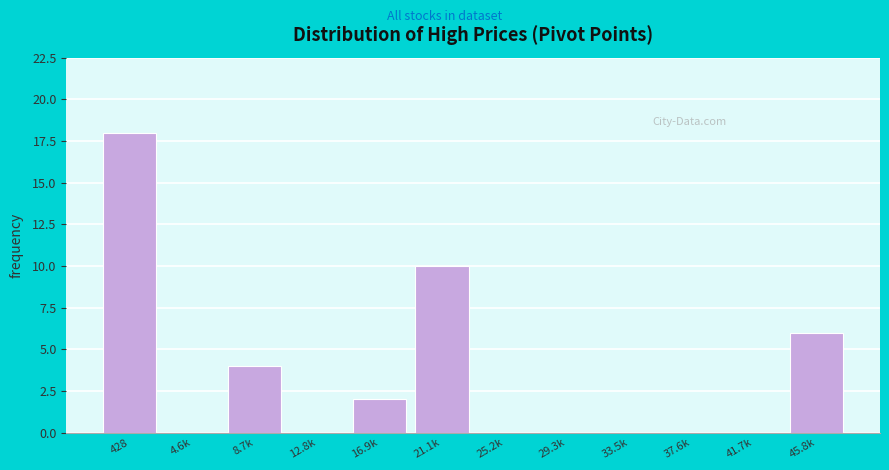

Reading right to left, what are all the values shown in this chart?

45.8k=6	41.7k=0	37.6k=0	33.5k=0	29.3k=0	25.2k=0	21.1k=10	16.9k=2	12.8k=0	8.7k=4	4.6k=0	428=18